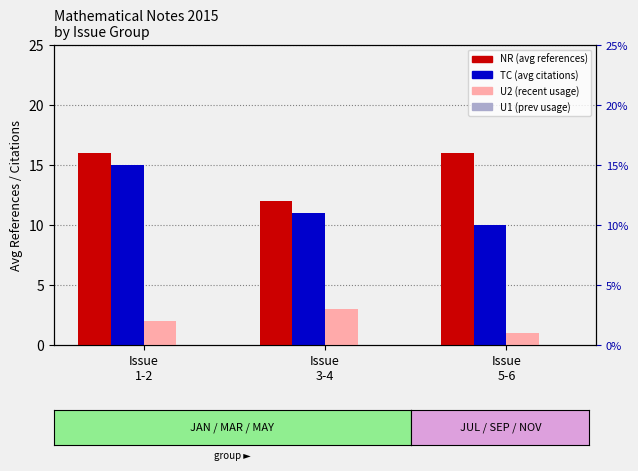

Is the value of TC (citations) at Issue
5-6 greater than the value of U2 (recent usage) at Issue
5-6?

Yes